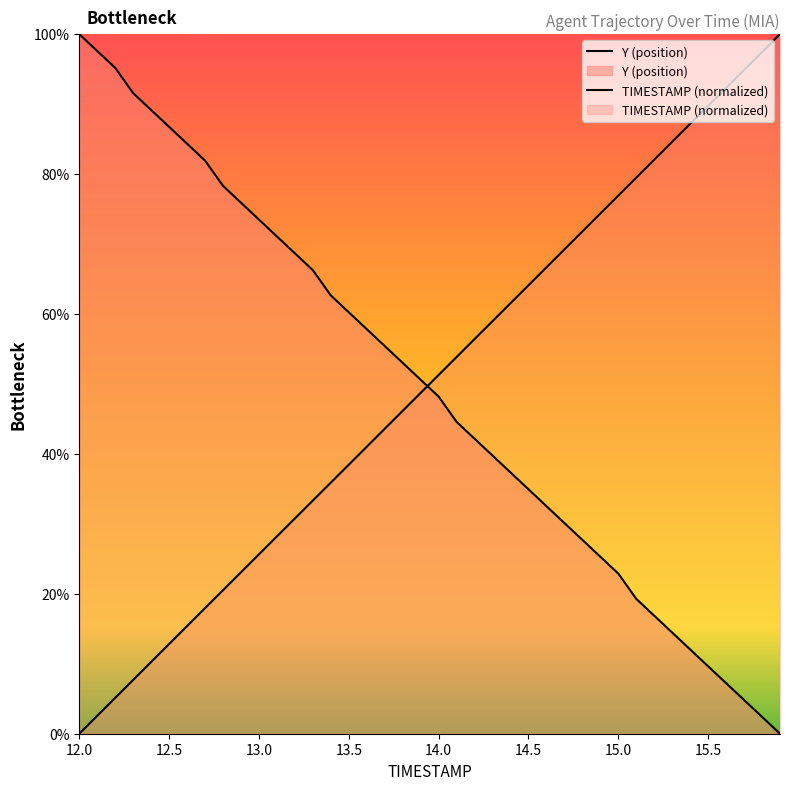

Reading right to left, transcribe all the data shown in this chart.

TIMESTAMP: 100.0	97.4	94.9	92.3	89.7	87.2	84.6	82.1	79.5	76.9	74.4	71.8	69.2	66.7	64.1	61.5	59.0	56.4	53.8	51.3	48.7	46.2	43.6	41.0	38.5	35.9	33.3	30.8	28.2	25.6	23.1	20.5	17.9	15.4	12.8	10.3	7.7	5.1	2.6	0.0
Y: 0.0	2.4	4.8	7.2	9.6	12.0	14.5	16.9	19.3	22.9	25.3	27.7	30.1	32.5	34.9	37.3	39.8	42.2	44.6	48.2	50.6	53.0	55.4	57.8	60.2	62.7	66.3	68.7	71.1	73.5	75.9	78.3	81.9	84.3	86.7	89.2	91.6	95.2	97.6	100.0